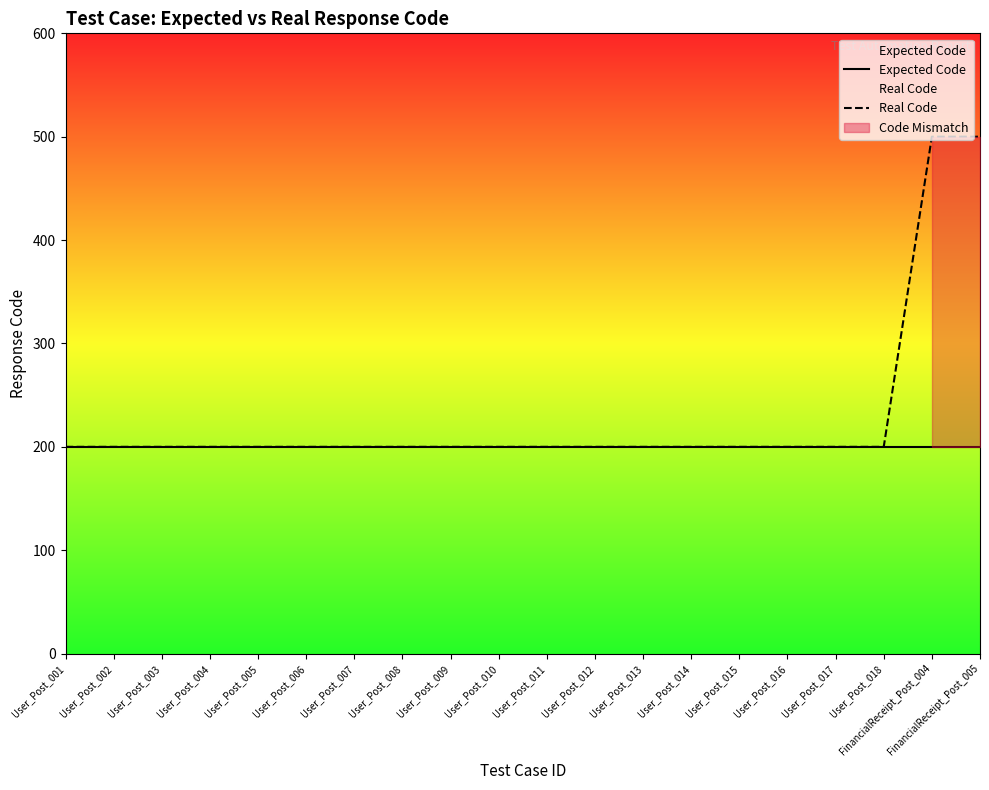

True or false: Real Code has a value of 265 at User_Post_003.

False